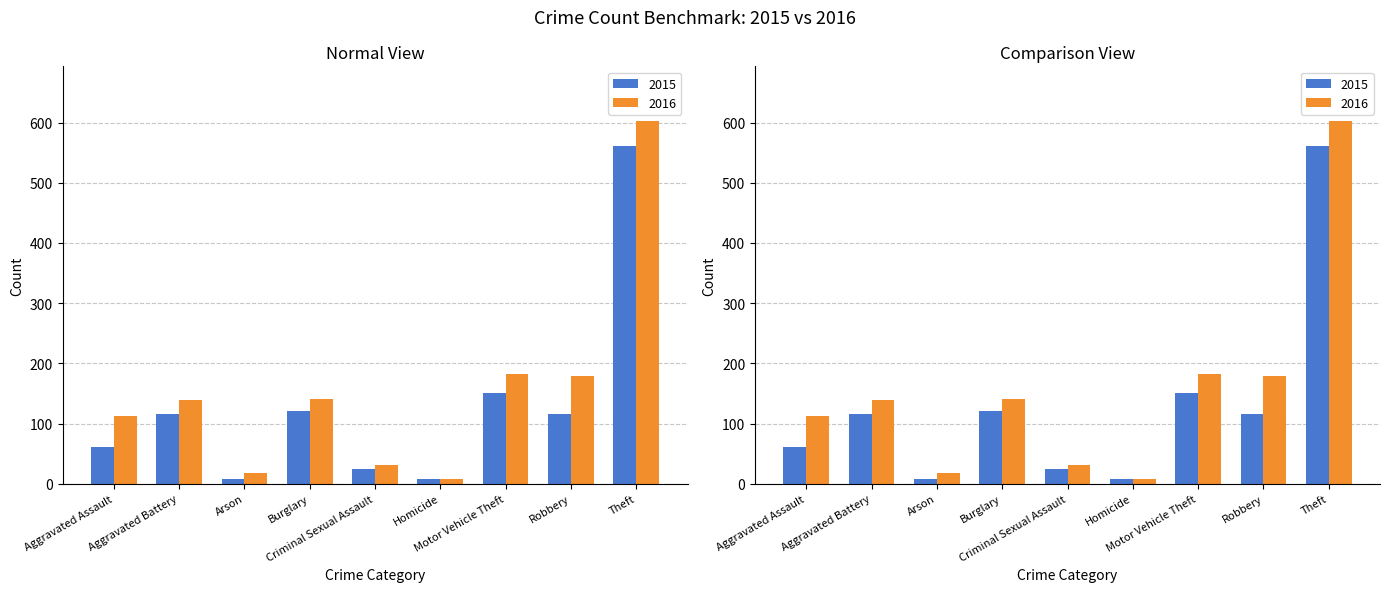

The value of 2016 at Arson is 18. True or false?

True